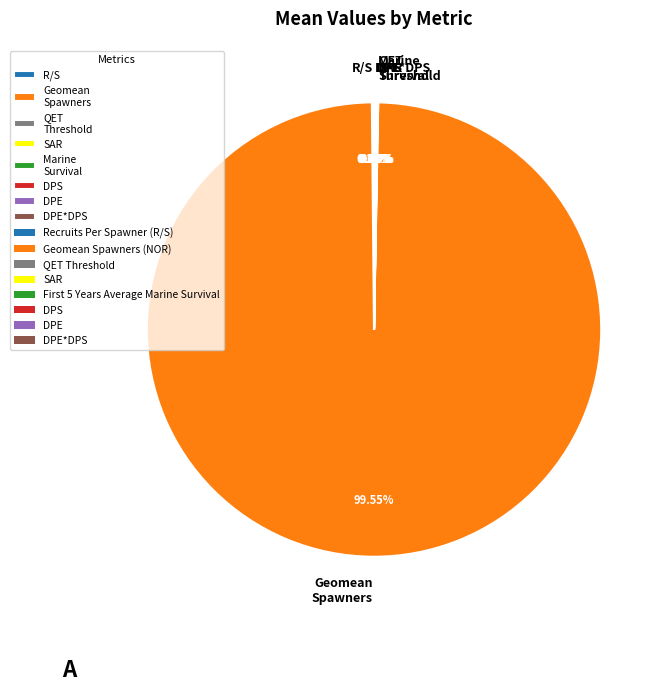

To the nearest percent, what is the difference between the largest and smallest slice percentages?

100%